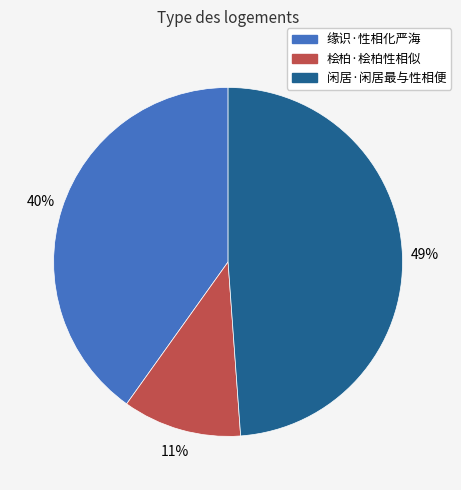

To the nearest percent, what is the average slice percentage?

33%